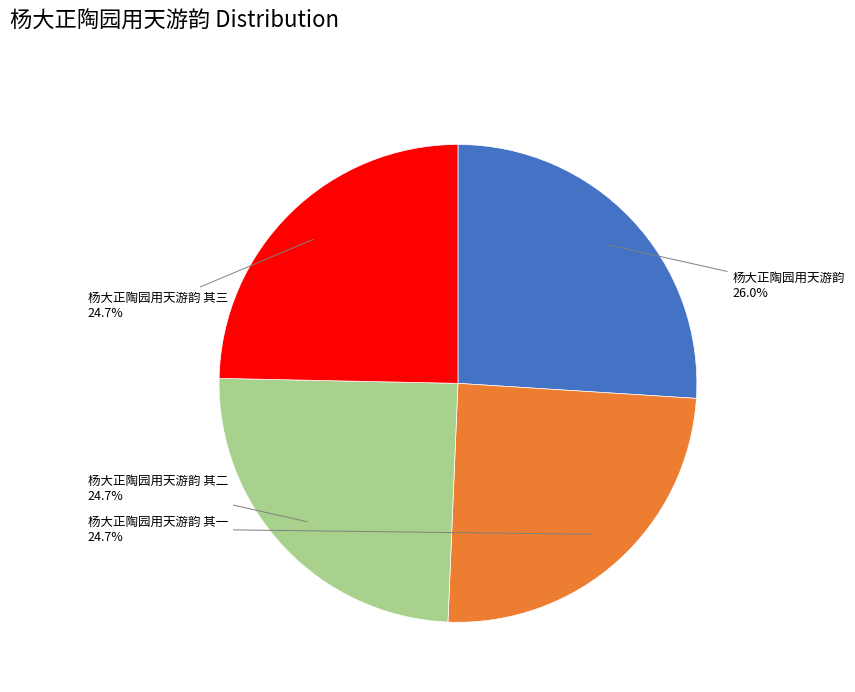

Is there any slice that represents more than half of the pie?

No